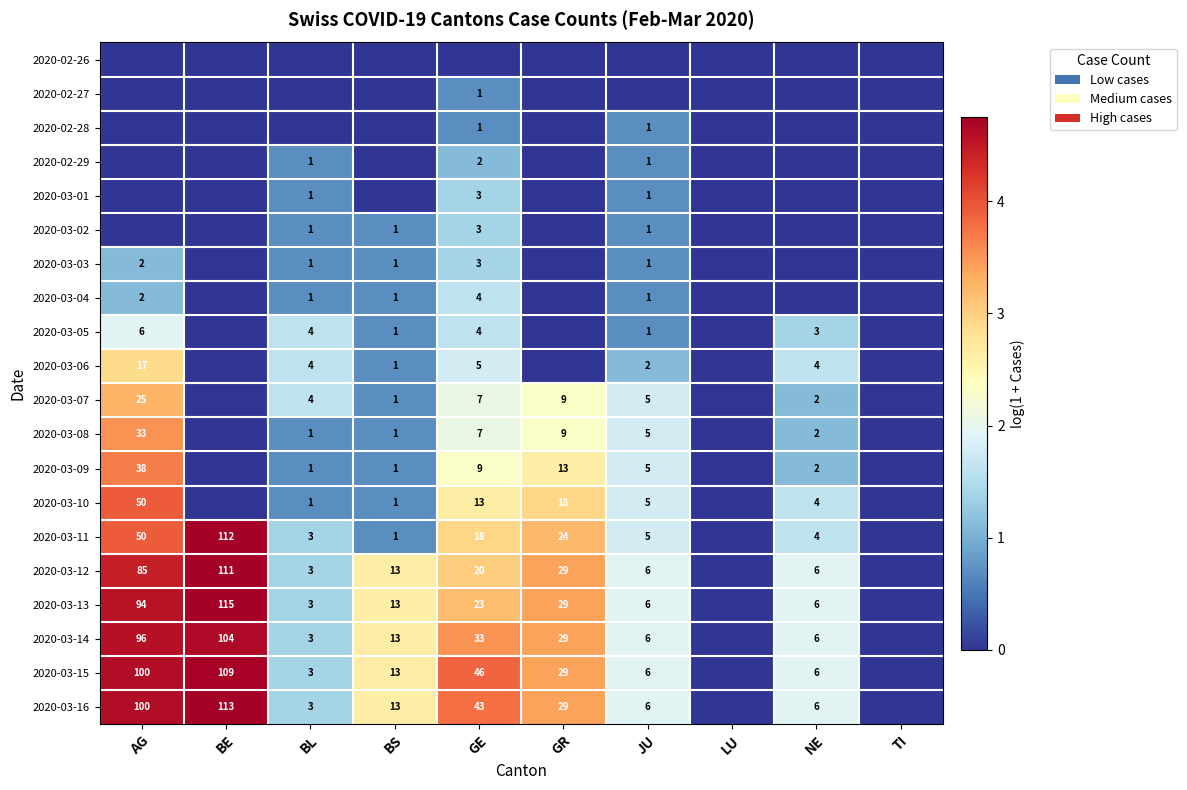

At how many categories does at least one series exceed 2?

5